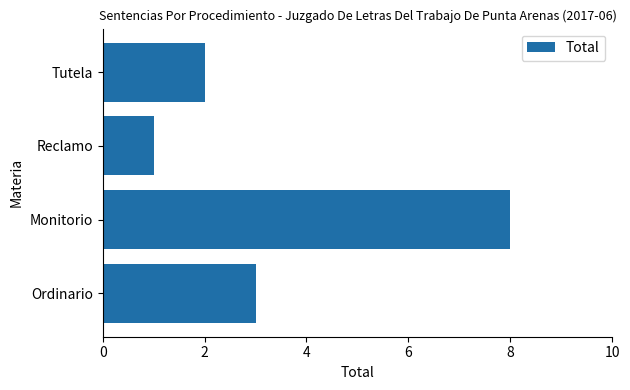

Between Tutela and Reclamo, which is larger?

Tutela